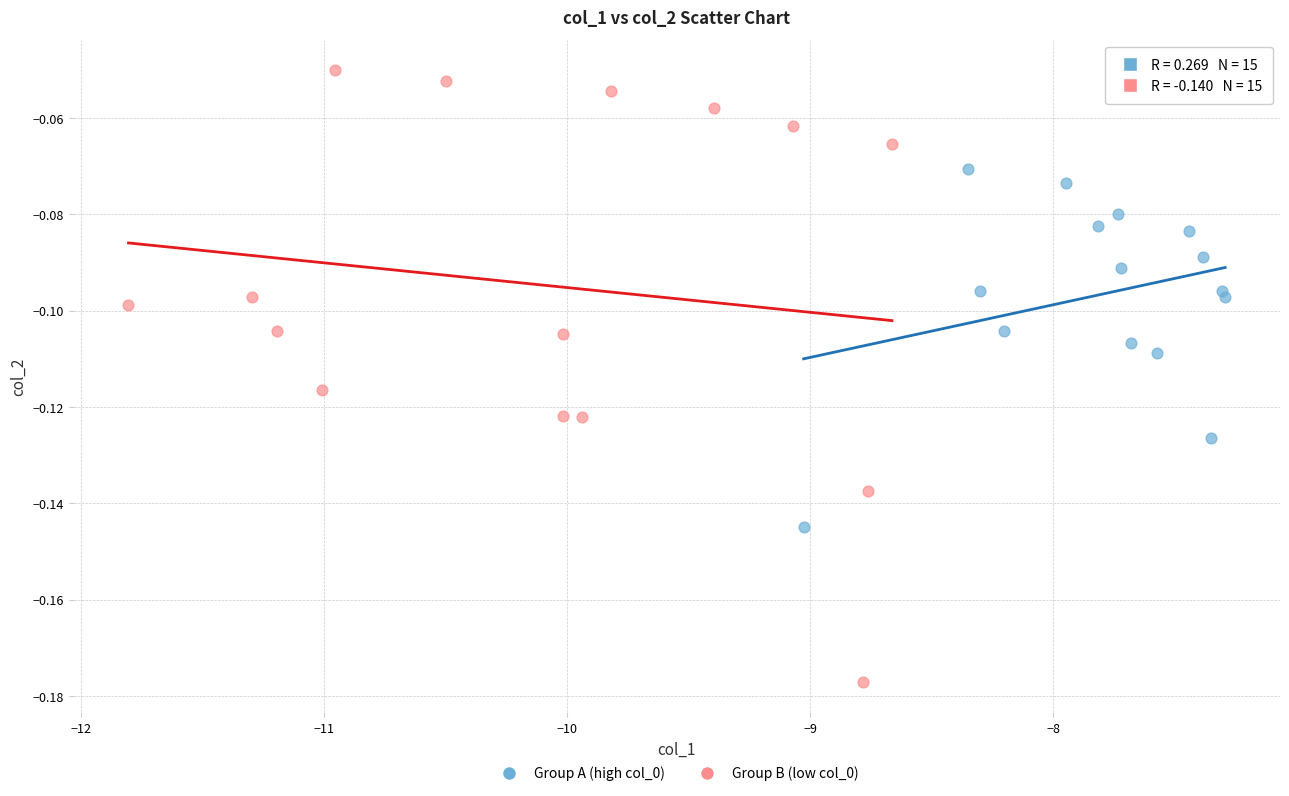

What are all the series names shown in the legend?

Group A (high col_0), Group B (low col_0)